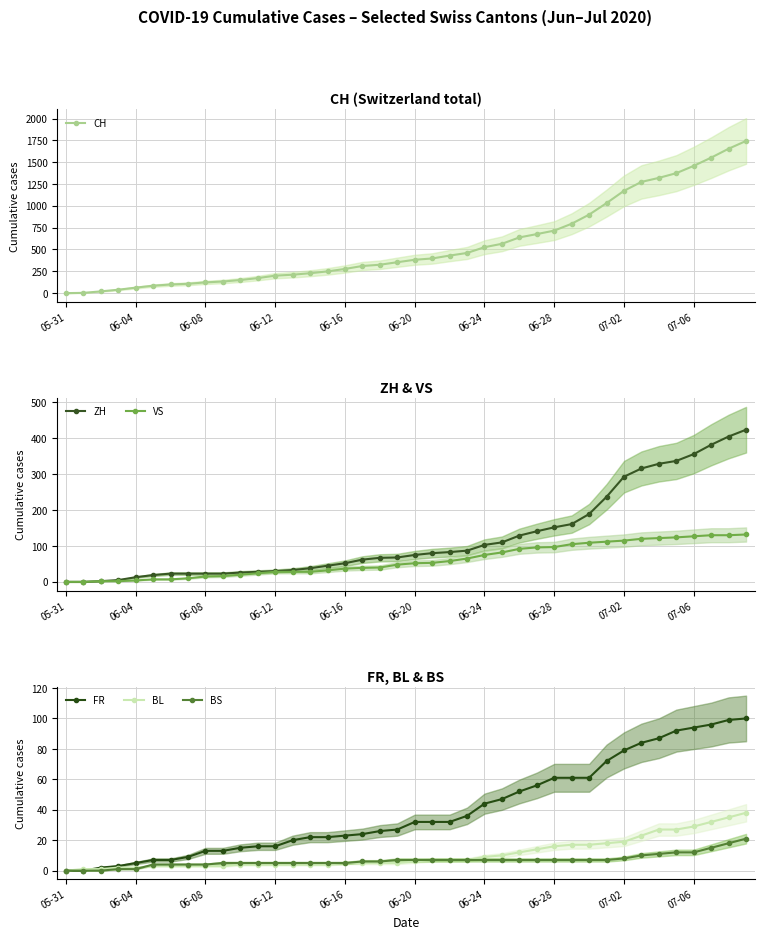

True or false: BL and VS intersect in this chart.

True